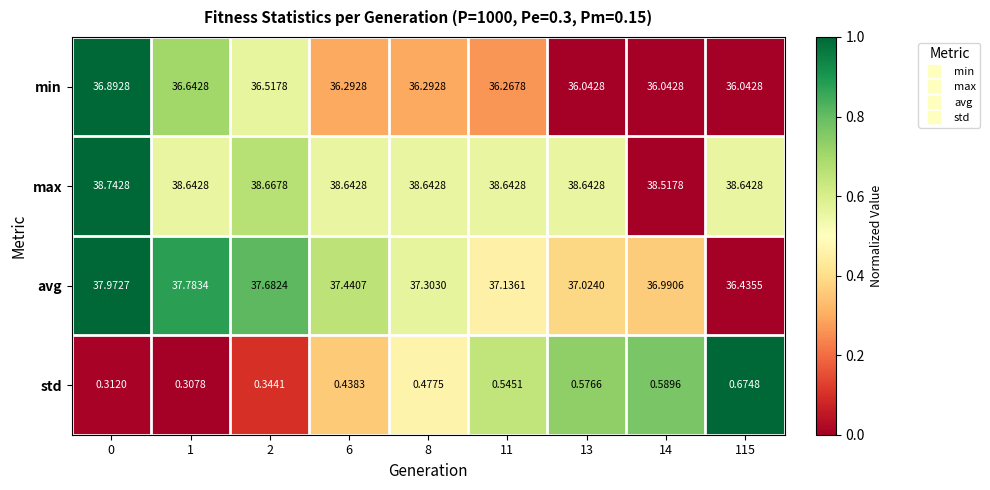

Which series has the largest range (max minus min)?

avg